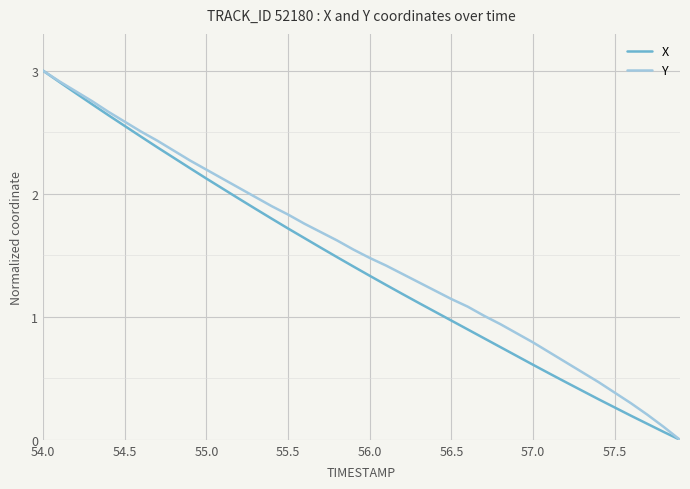

What is the maximum value for X?

3.0